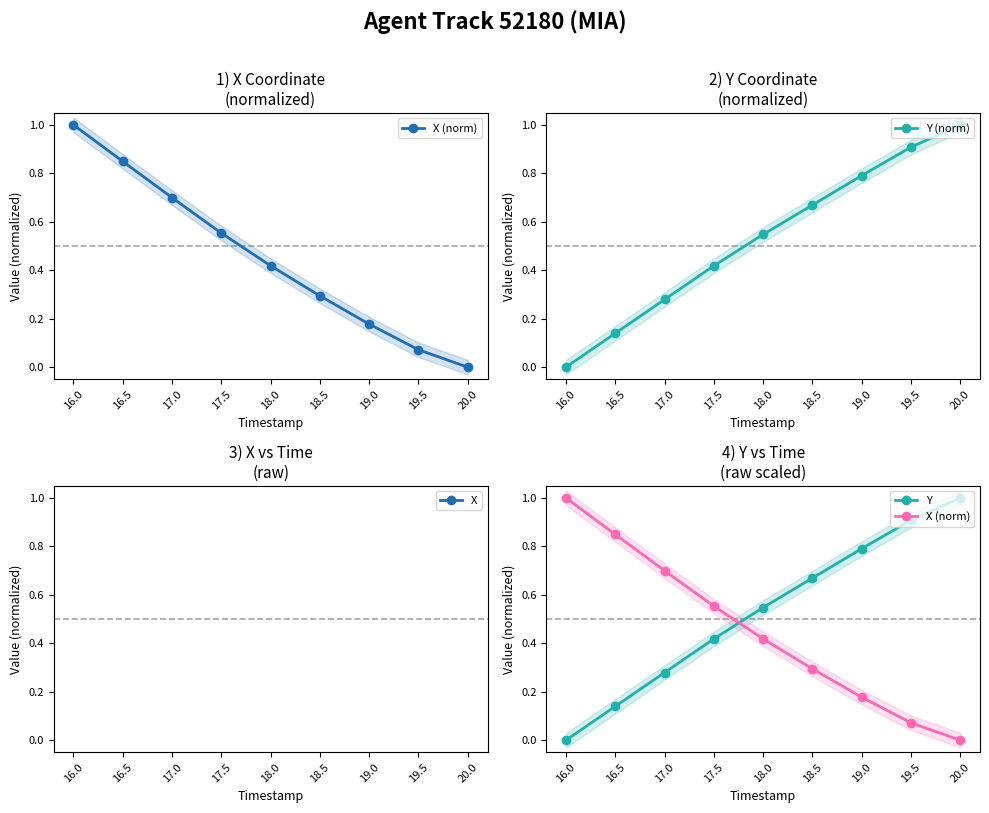

True or false: Y (norm) has a value of 0.8 at 18.0.

False